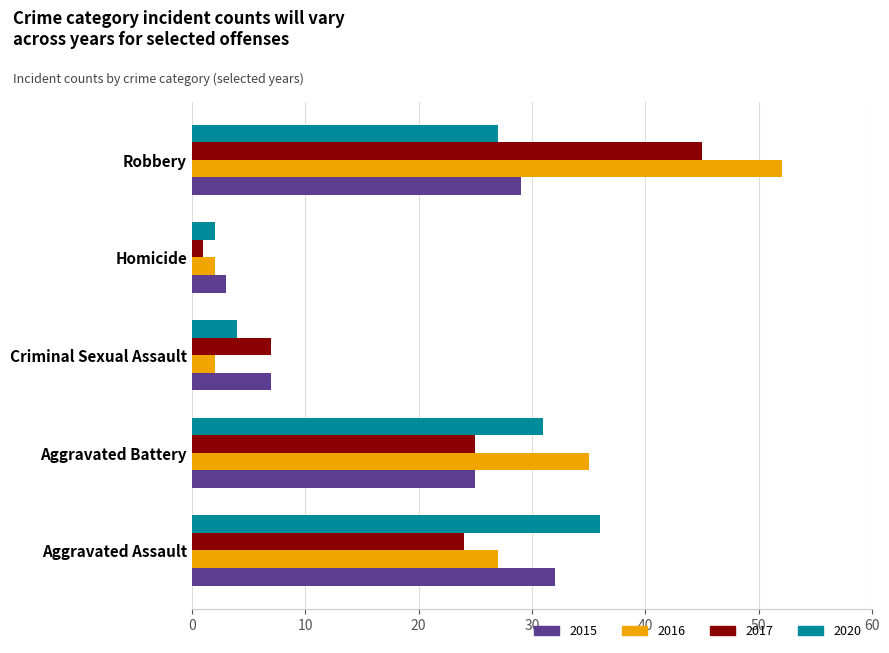

At which category is the sum across all series the highest?

Robbery